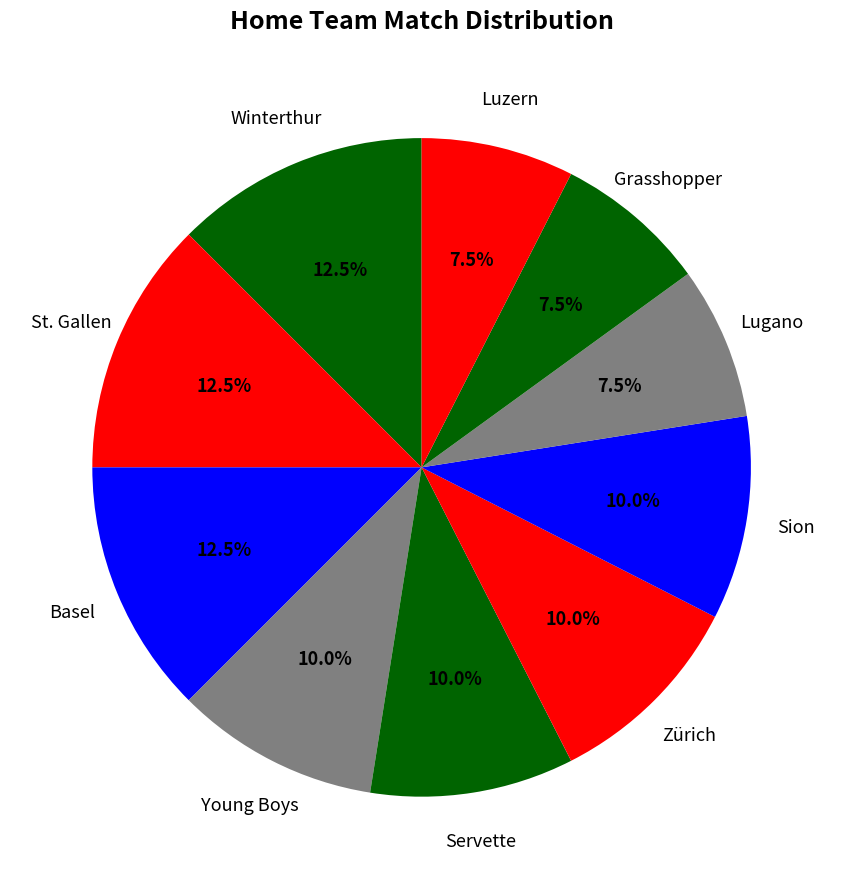

How many segments does this pie chart have?

10